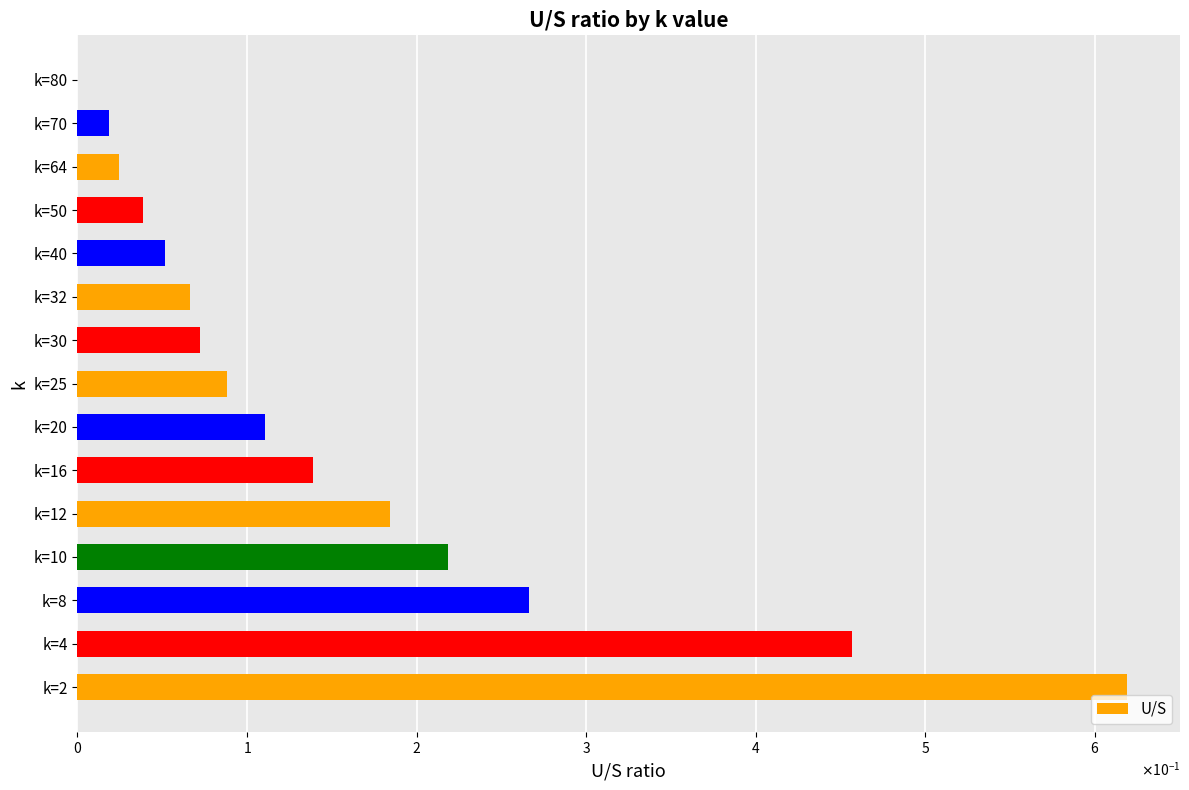

Are the bars horizontal?

Yes